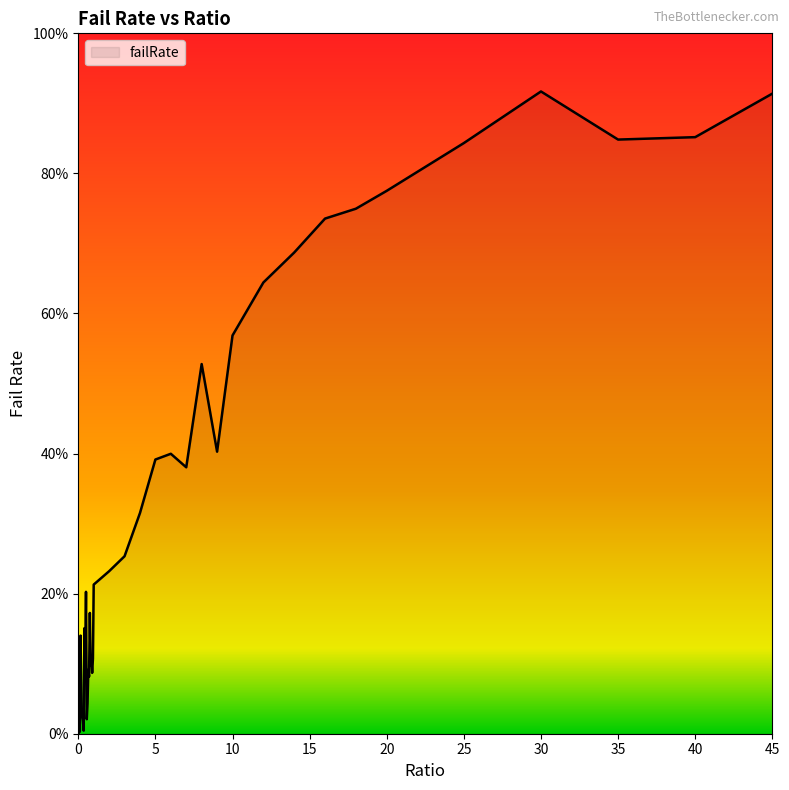

List the labels in order of value, largest first.

30, 45, 40, 35, 25, 20, 18, 16, 14, 12, 10, 8, 9, 6, 5, 7, 4, 3, 2, 1, 0.5, 0.75, 0.4, 0.15, 0.95, 0.85, 0.45, 0.8, 0.65, 0.9, 0.7, 0.6, 0.2, 0.25, 0.55, 0.3, 0.35, 0.1, 0.05, 0